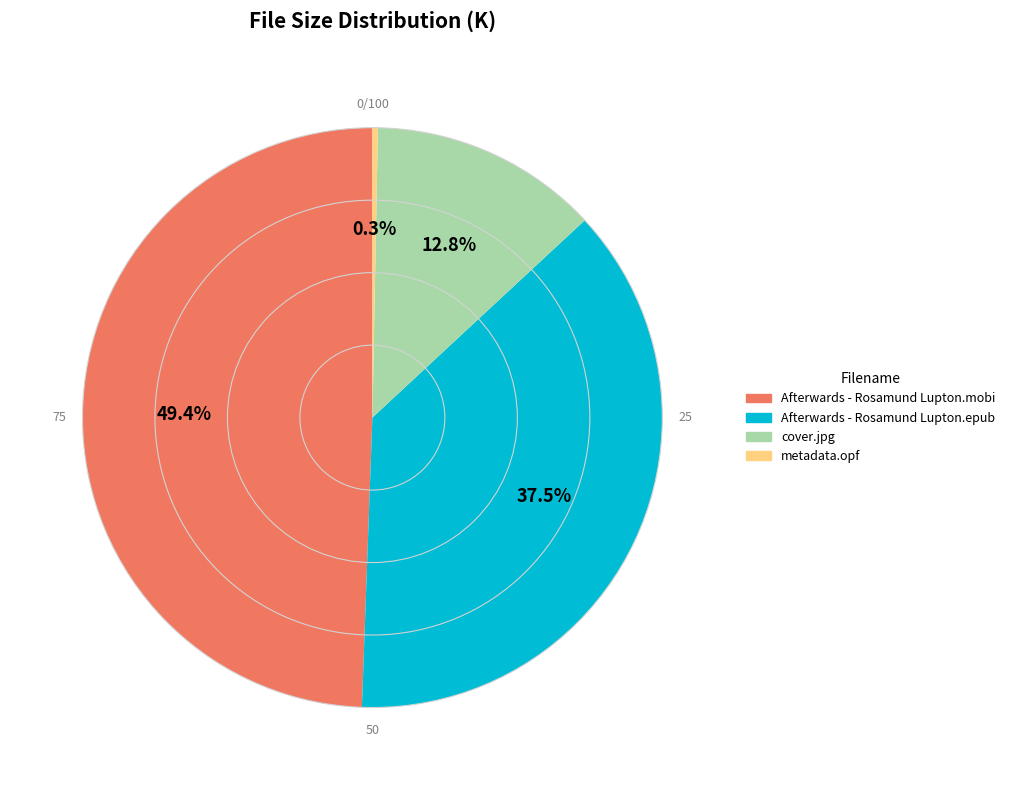

Which category has the smallest portion of the pie?

metadata.opf